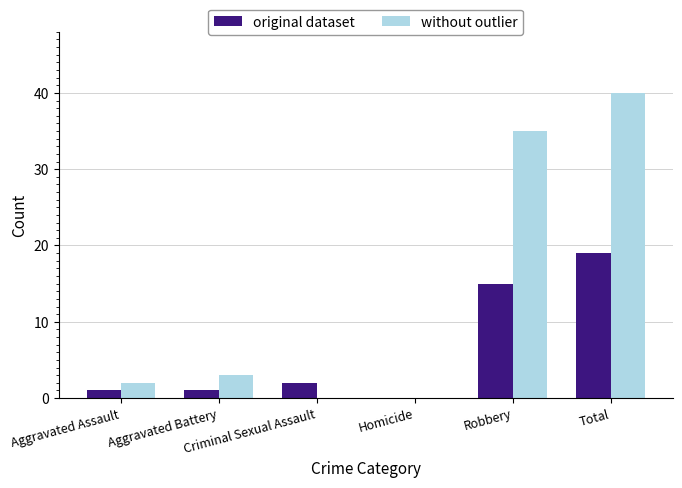

Which series has the largest total across all categories?

without outlier